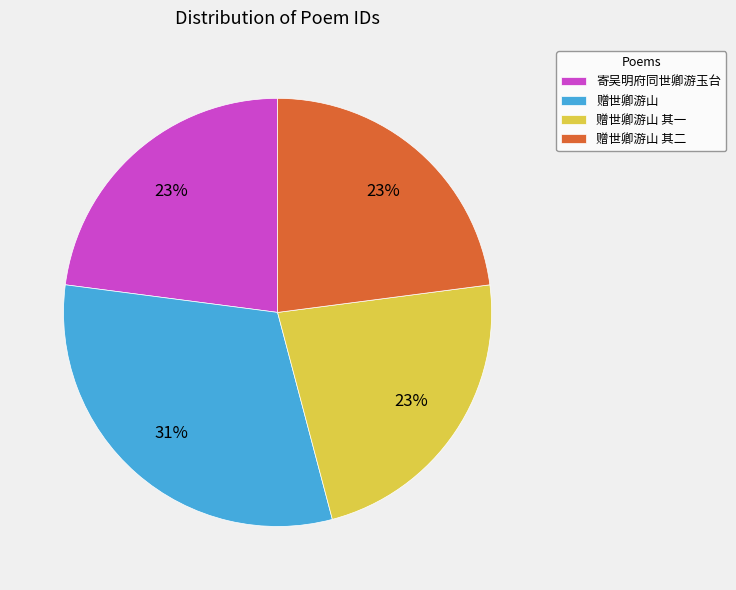

True or false: 赠世卿游山 其一 accounts for 12% of the total.

False